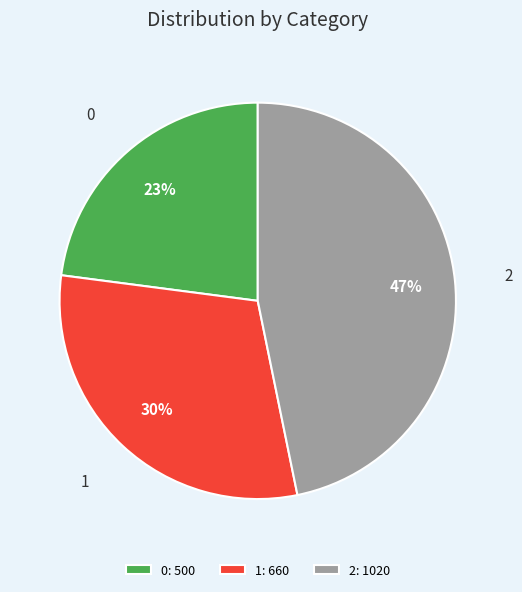

Do 0 and 2 together represent more than half of the pie?

Yes